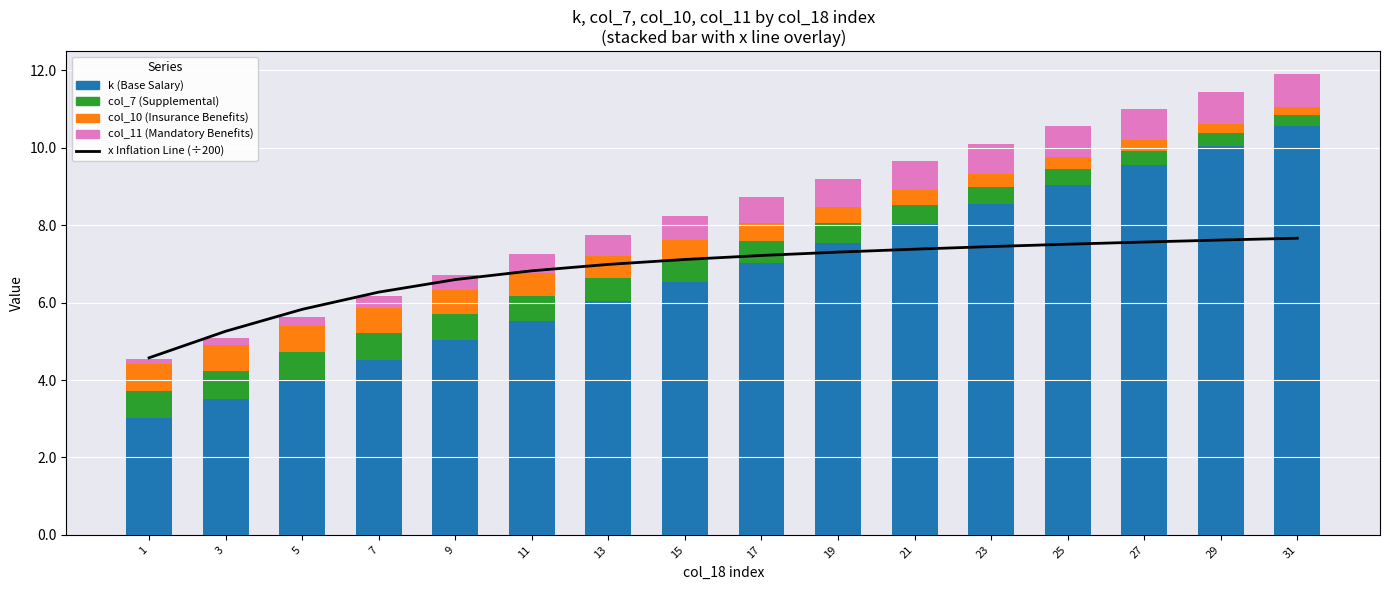

Rank the series by their maximum value, from lowest to highest.

col_10 (Insur.), col_7 (Suppl.), col_11 (Mand.), x (scaled ÷200), k (Base)